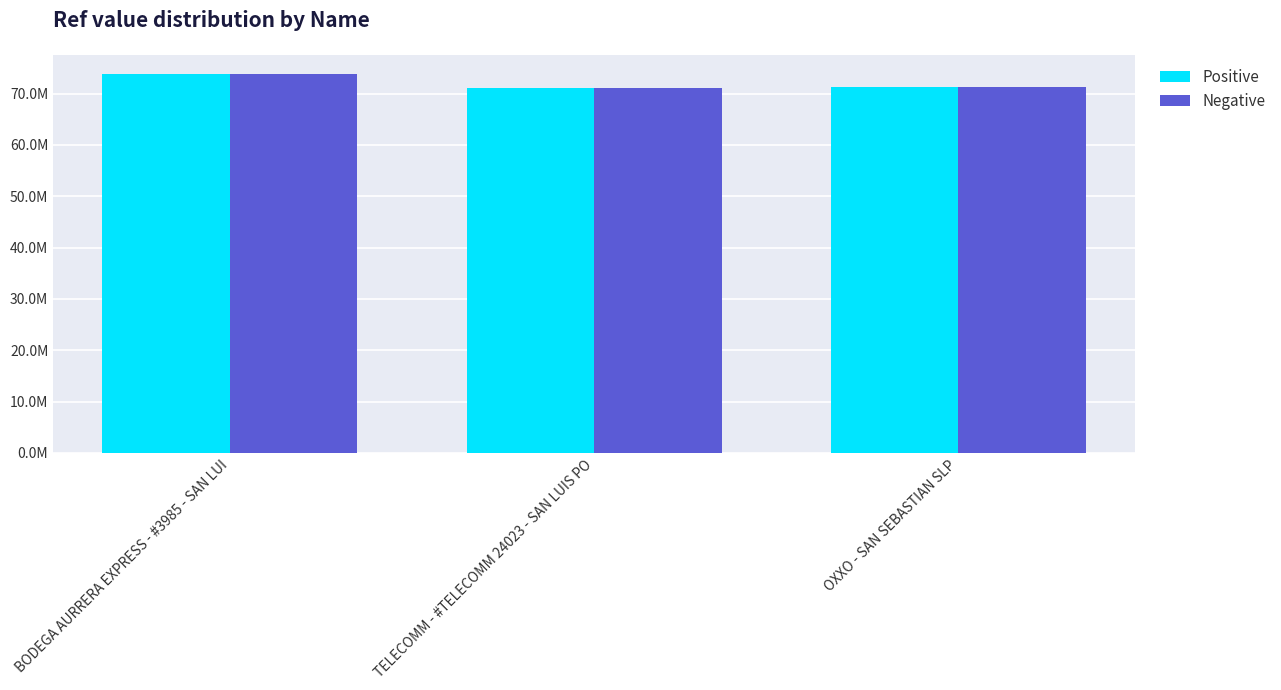

Which series changed the most between BODEGA AURRERA EXPRESS - #3985 - SAN LUI and OXXO - SAN SEBASTIAN SLP?

Positive